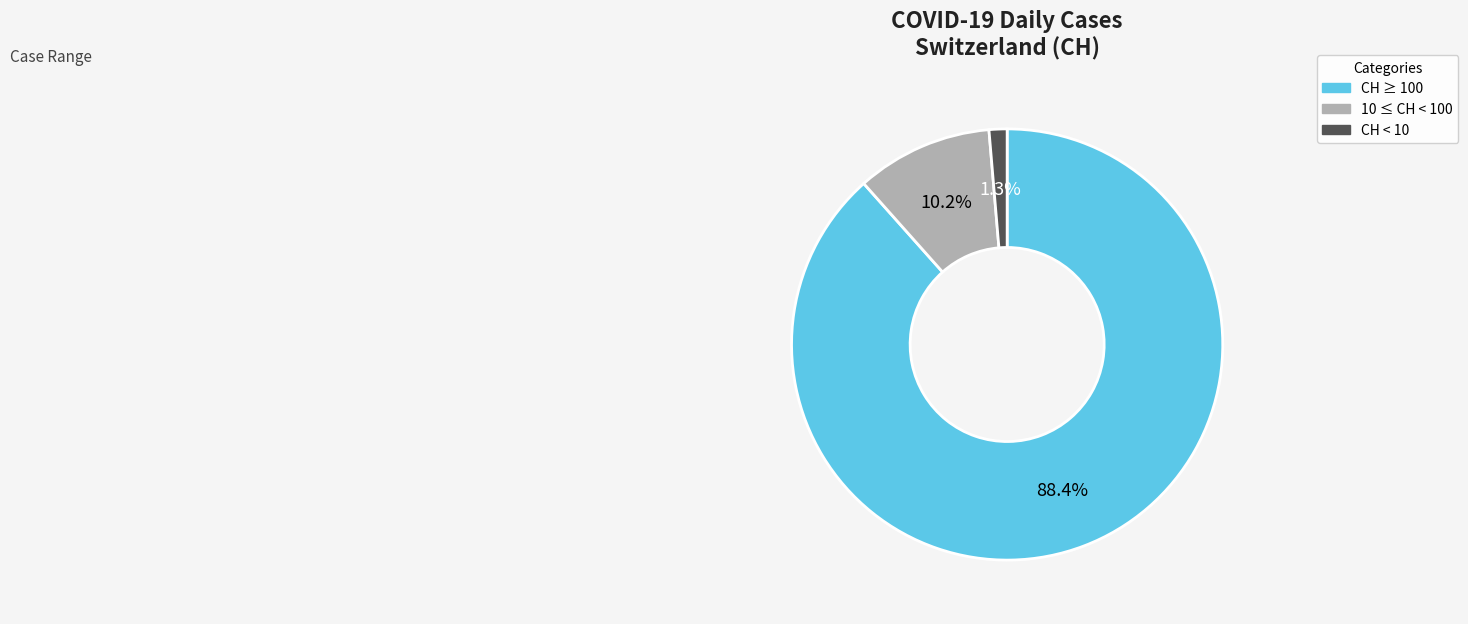

To the nearest percent, what is the difference between the largest and smallest slice percentages?

87%